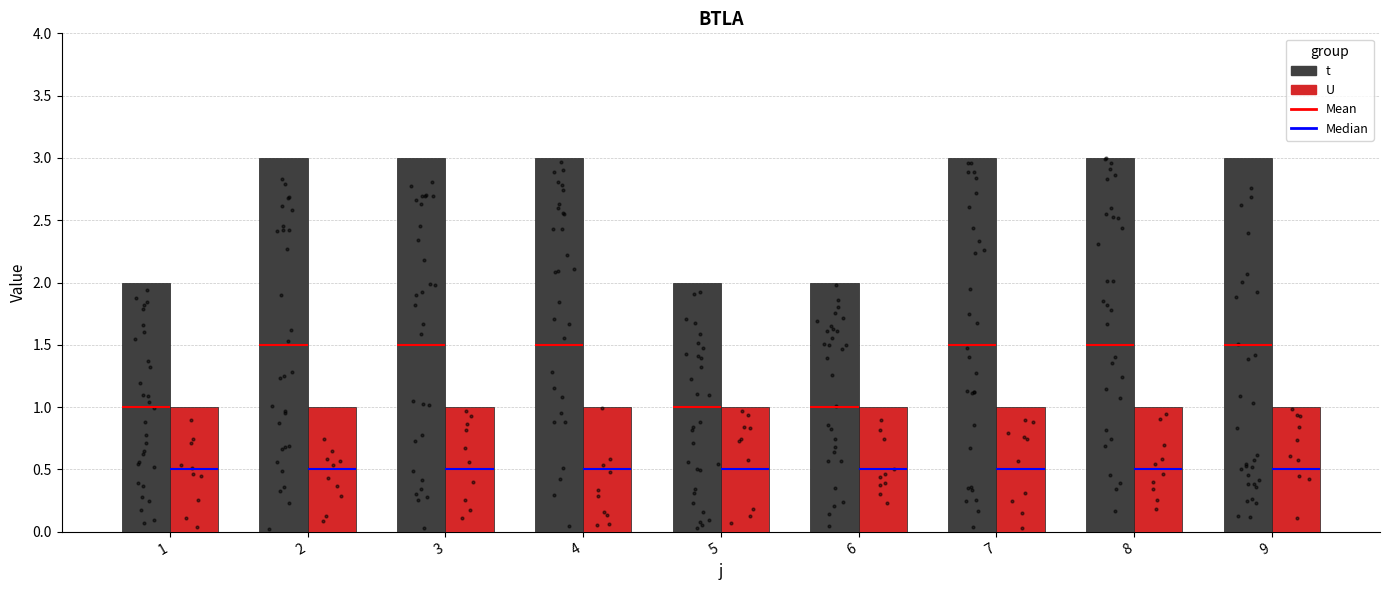

Is the value of U at 5 greater than the value of t at 3?

No